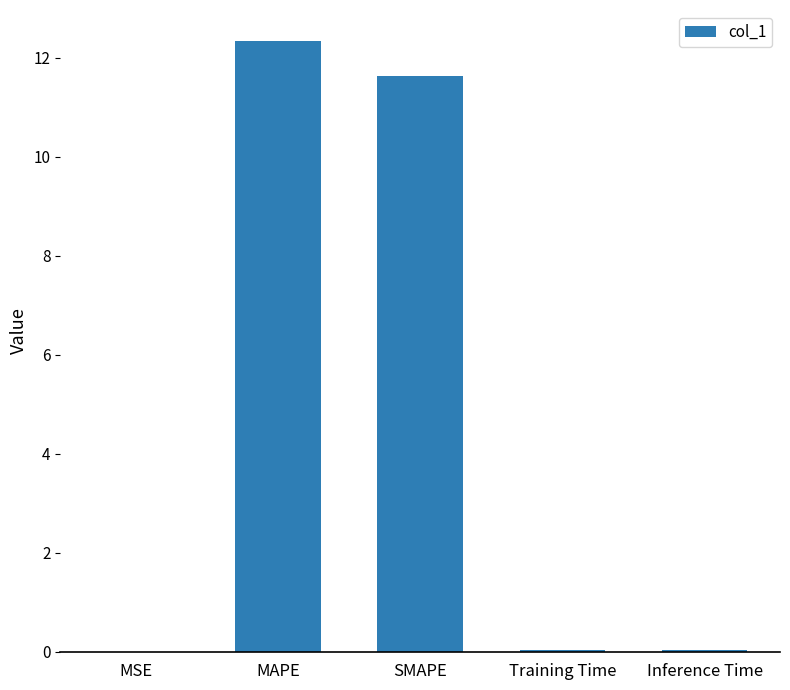

True or false: the data shows 11.6 at SMAPE.

True